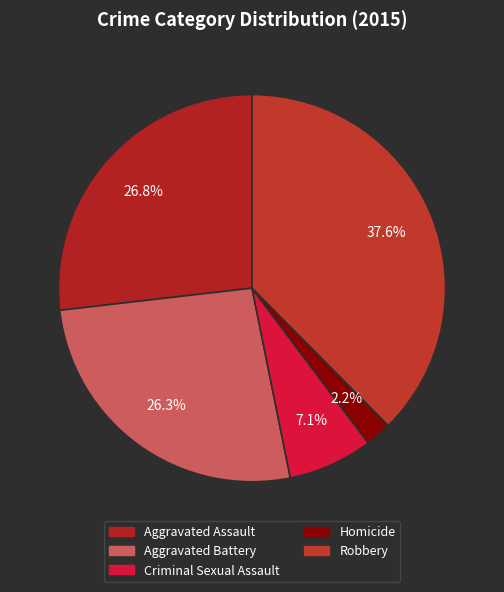

What percentage is the Aggravated Assault slice, to the nearest percent?

27%